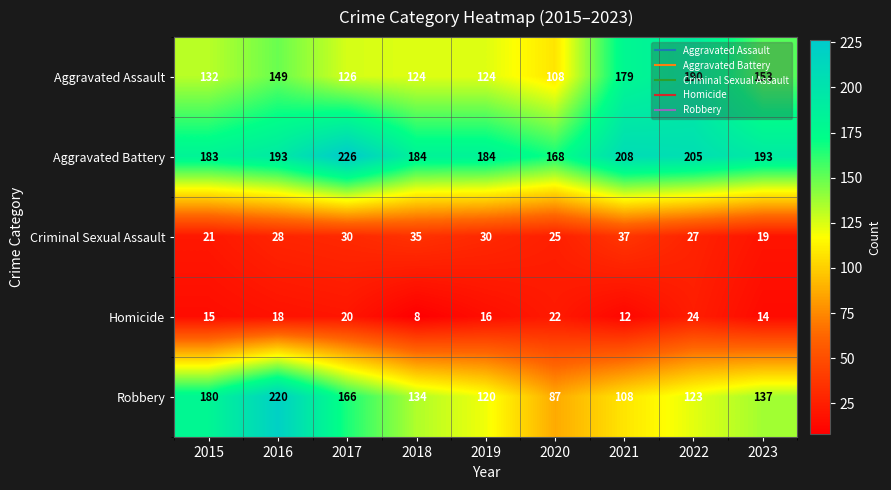

Which series has the largest total across all categories?

Aggravated Battery